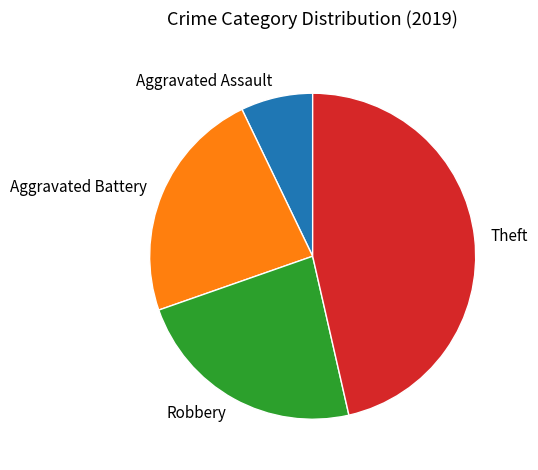

What is the largest slice in the pie chart?

Theft